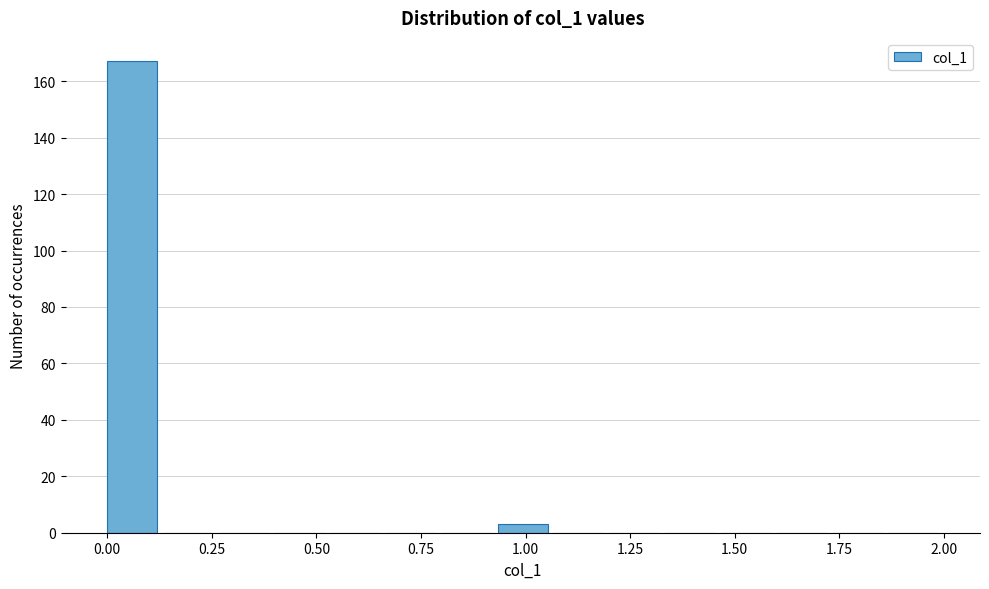

Read against the x-axis, roughly where is the centre of the tallest bar?

0.05